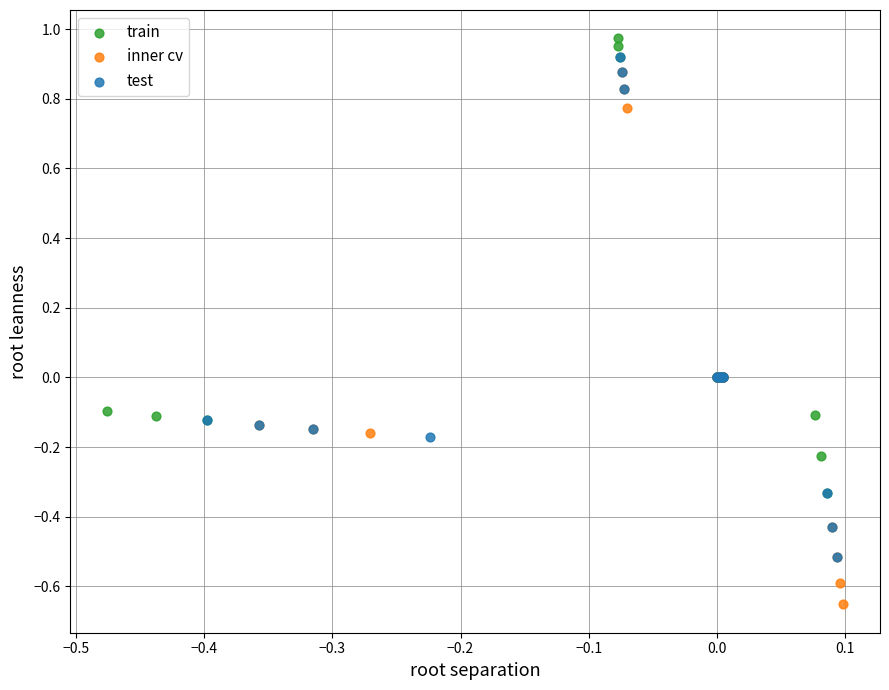

What are all the series names shown in the legend?

train, inner cv, test